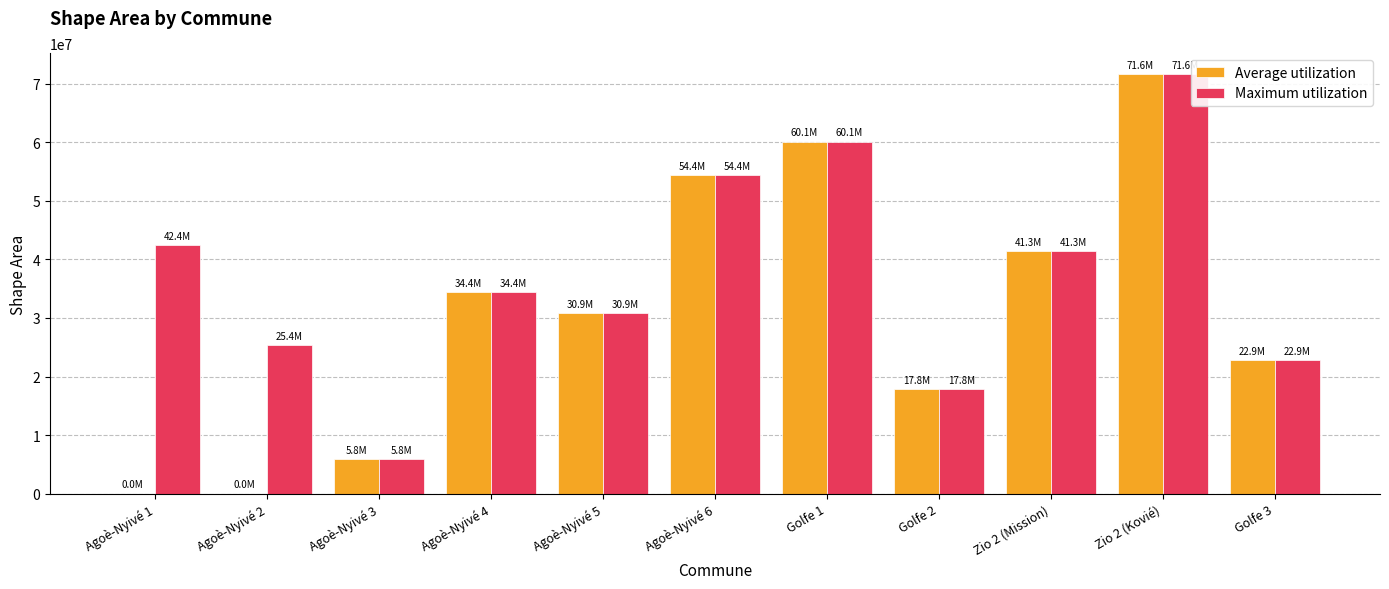

How many distinct data groups are displayed?

2